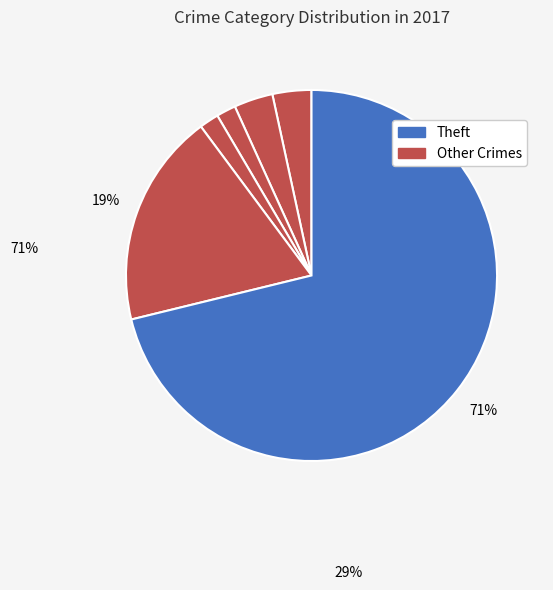

How many segments does this pie chart have?

6